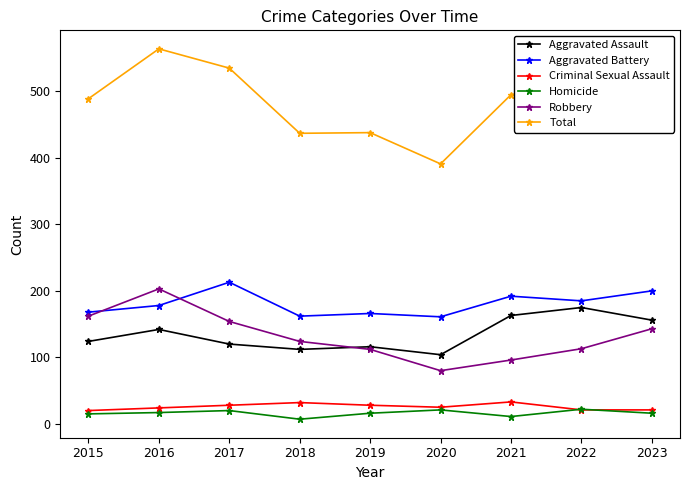

Which series has the largest range (max minus min)?

Total